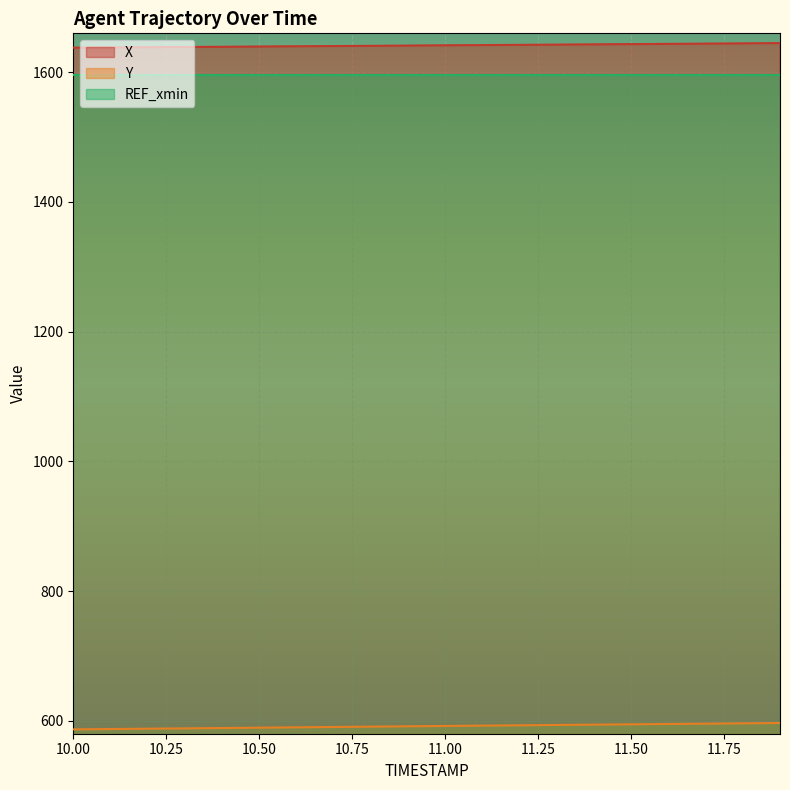

True or false: X and Y cross at least once.

False